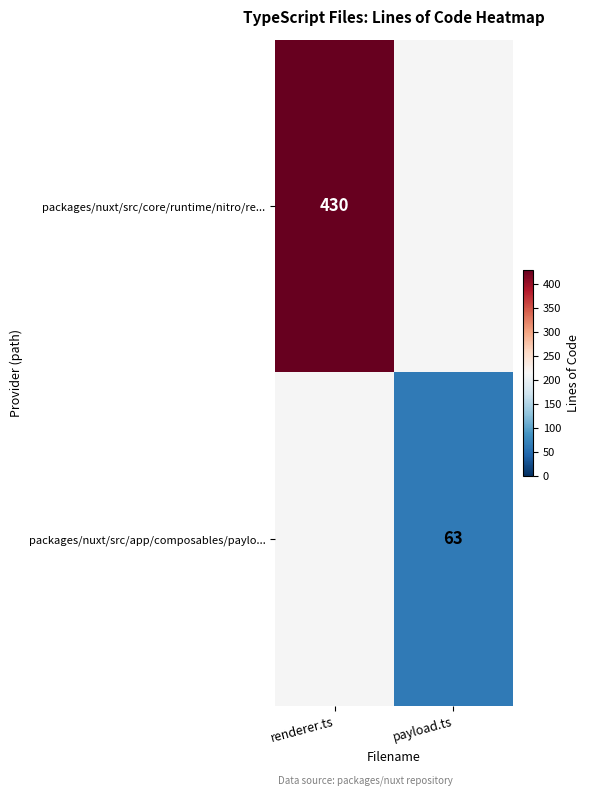

The packages/nuxt/src/core/runtime/nitro/re... series shows 430 at renderer.ts. True or false?

True